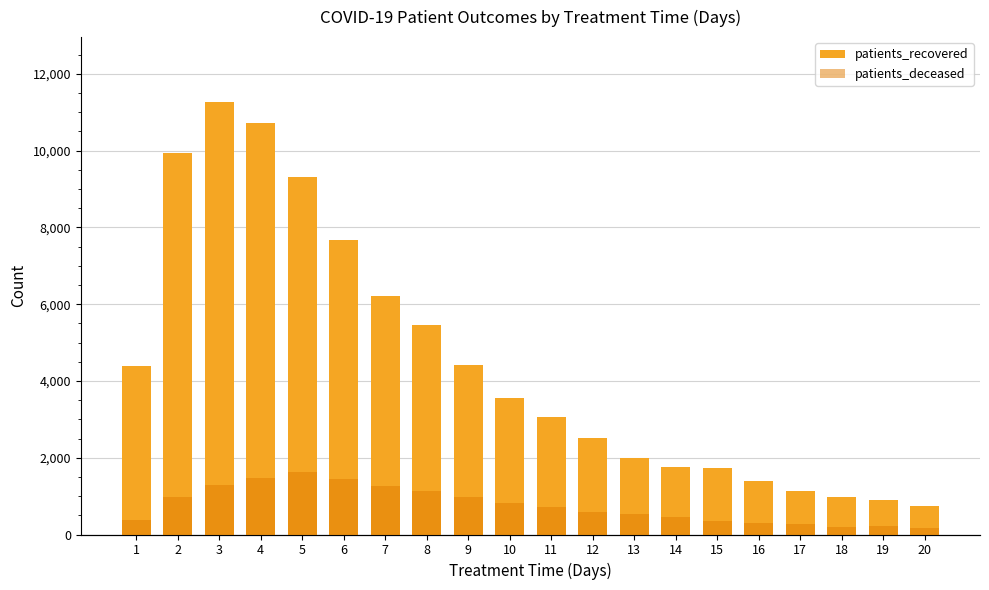

What is the sum of the patients_recovered values at 6 and 17?

8804